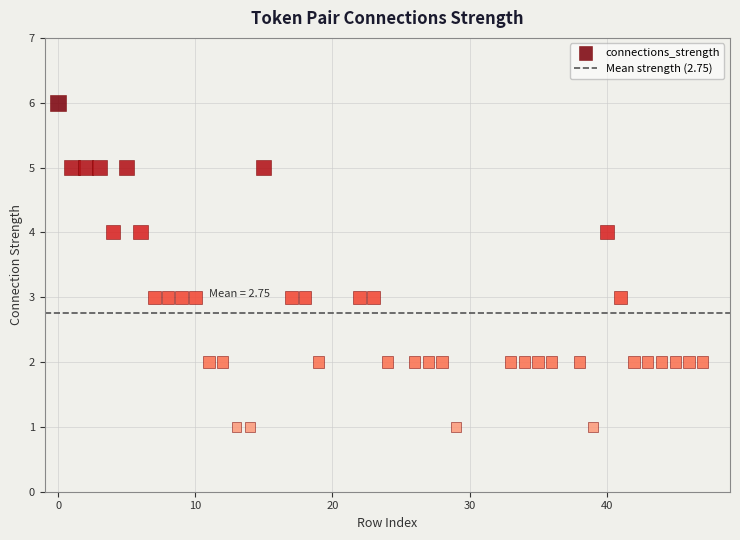

What is the range of Y values (max minus min)?

5